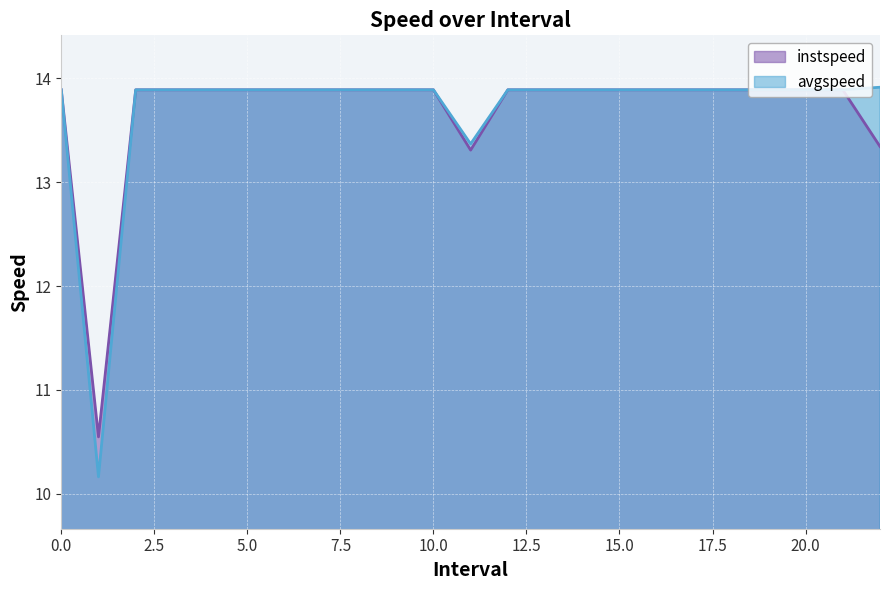

Does the chart display data point markers on the line(s)?

No